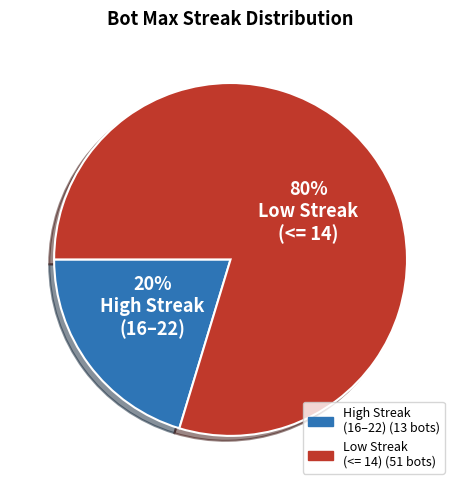

How many segments does this pie chart have?

2